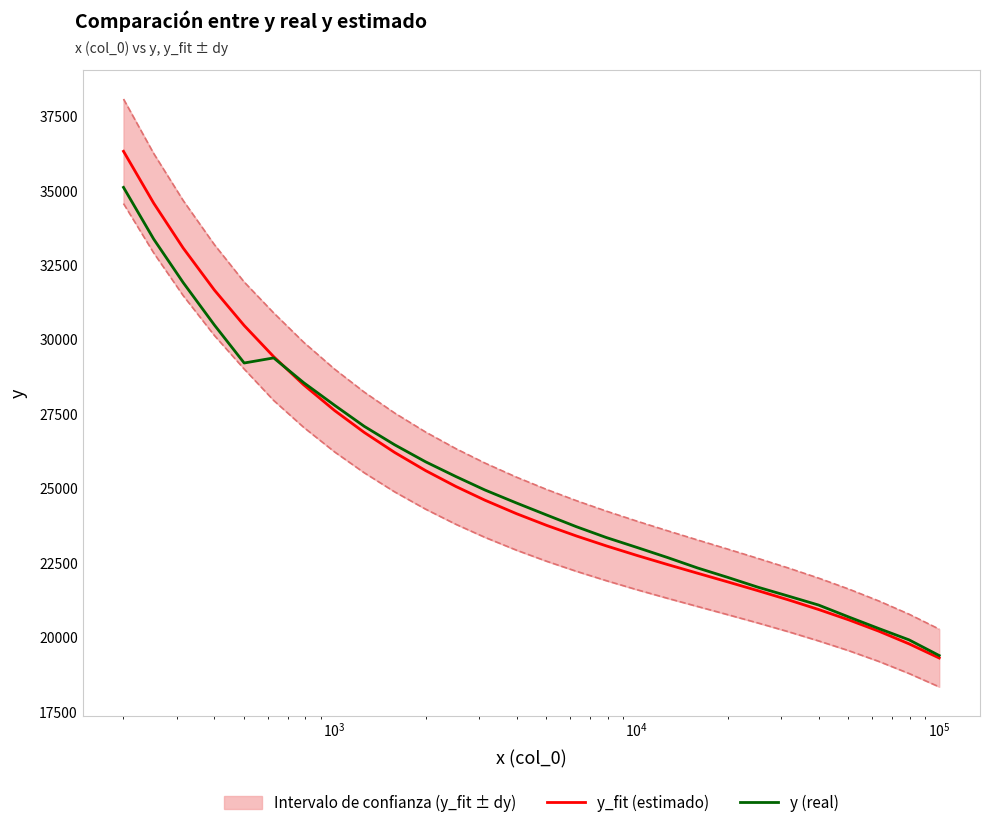

How many values in the y_fit (estimado) series are below 24154?

14